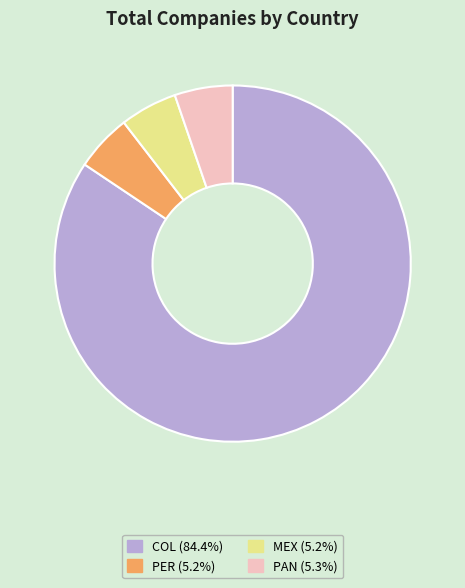

Is PER (5.2%) the majority of the pie?

No